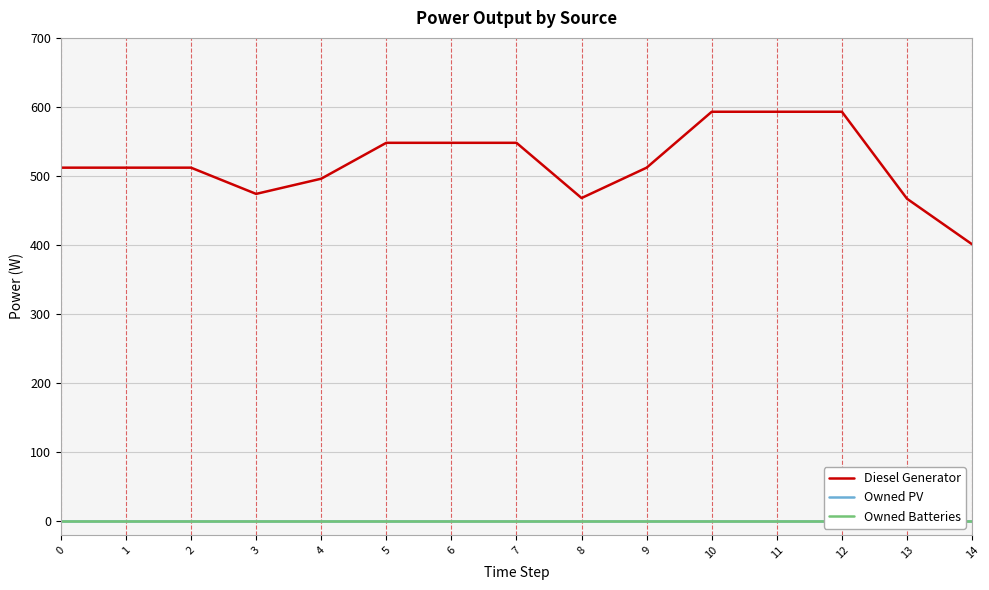

True or false: Owned PV has more than 1 interior local peaks.

False